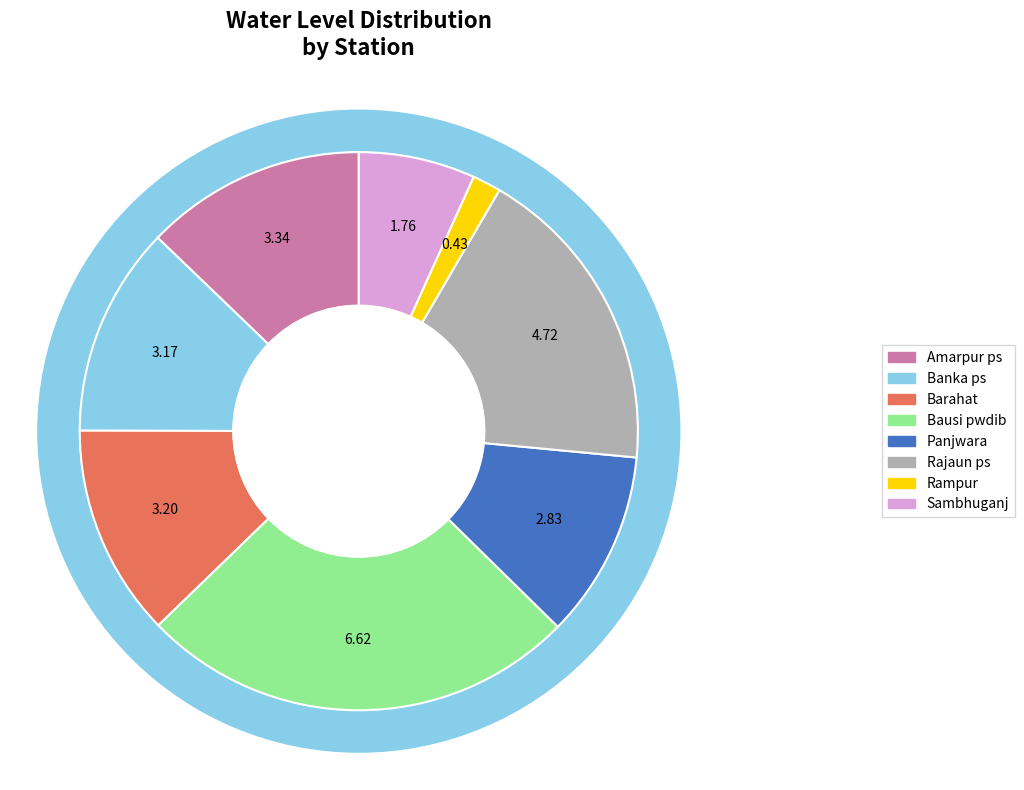

The Banka ps slice represents 24% of the pie. True or false?

False